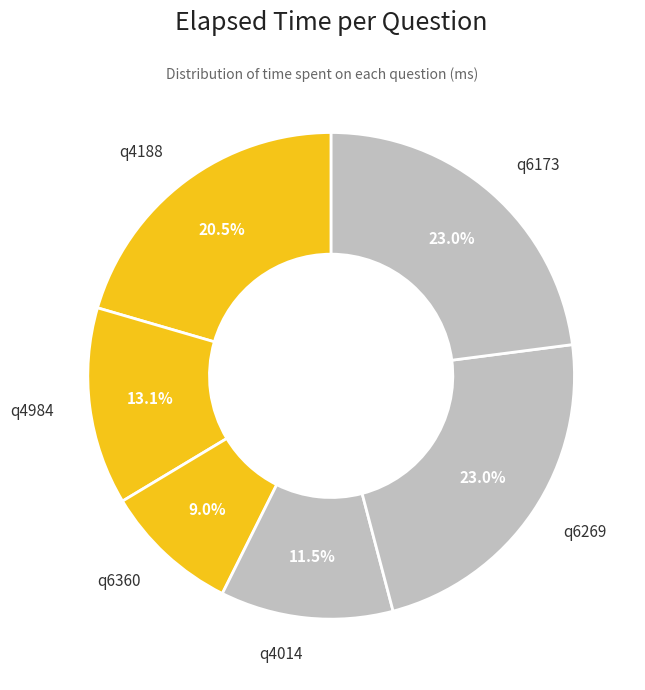

To the nearest percent, what is the difference between the q6173 and q4984 slice percentages?

10%